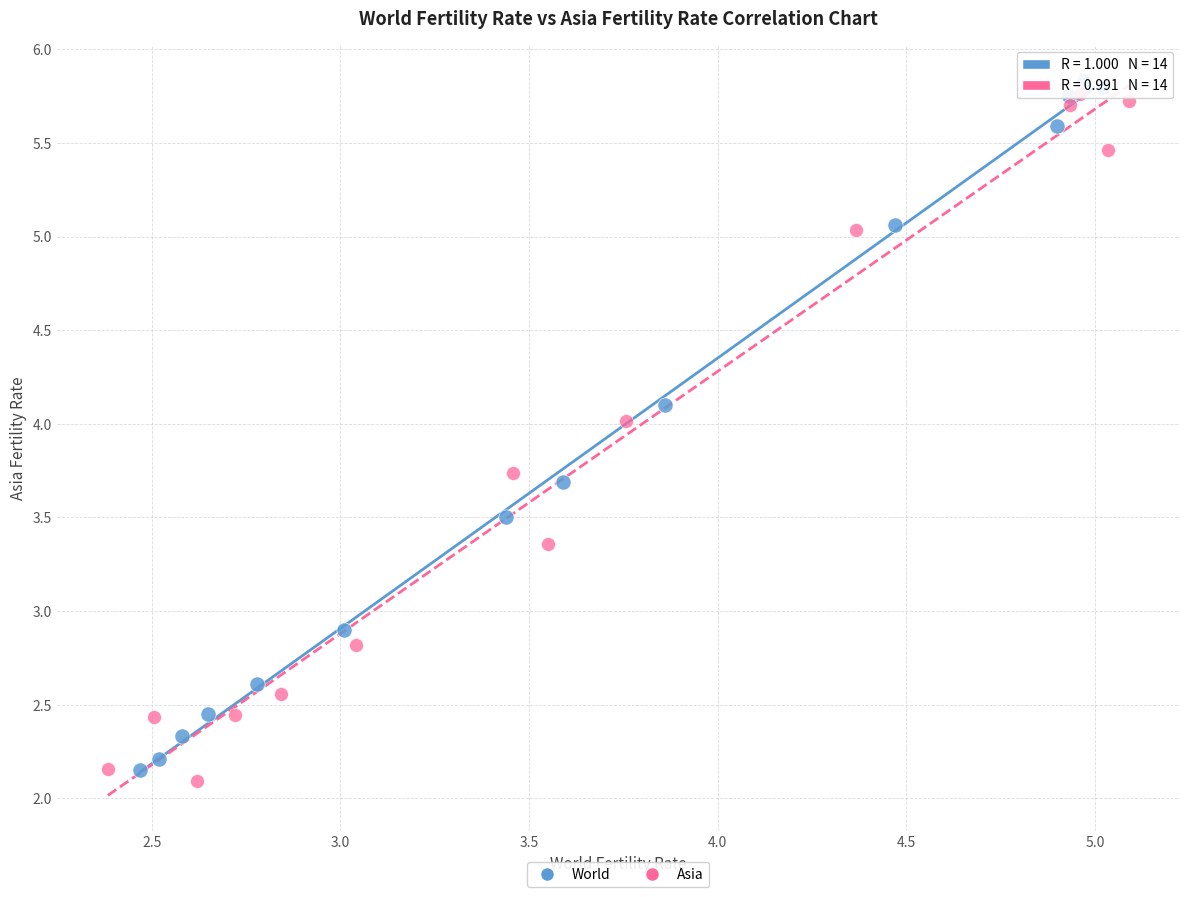

What are all the series names shown in the legend?

World, Asia